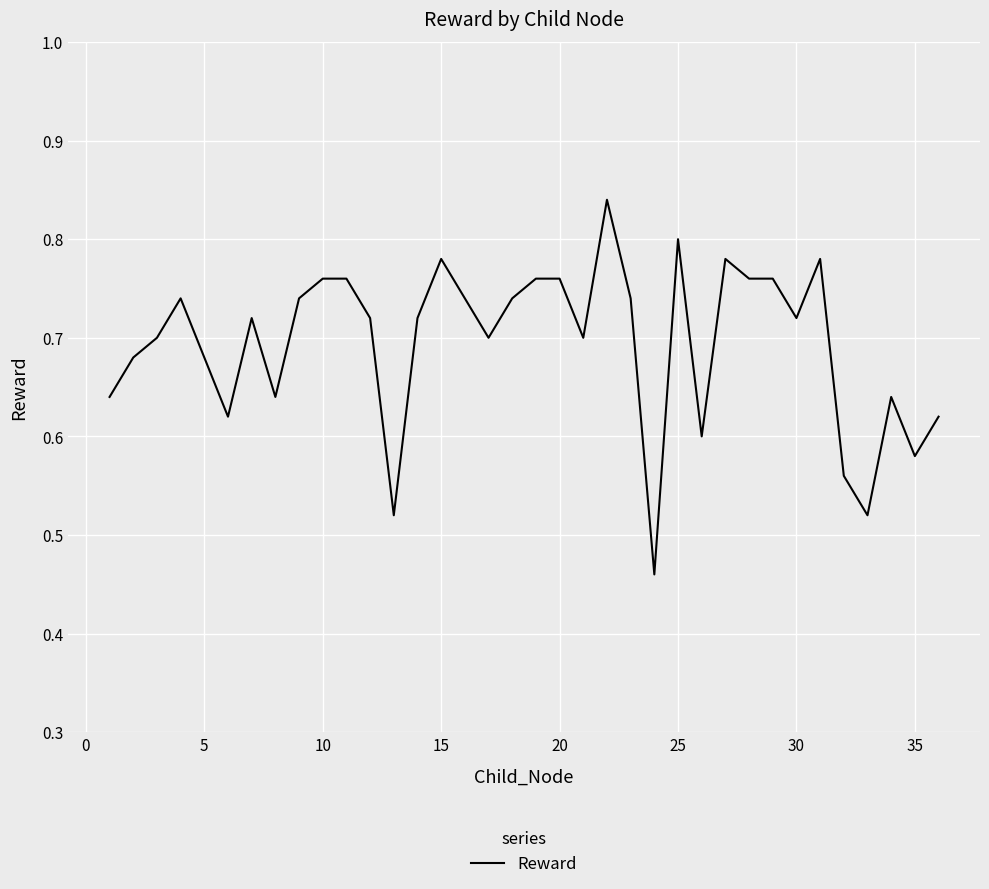

True or false: the data has more than 0 interior local peaks.

True